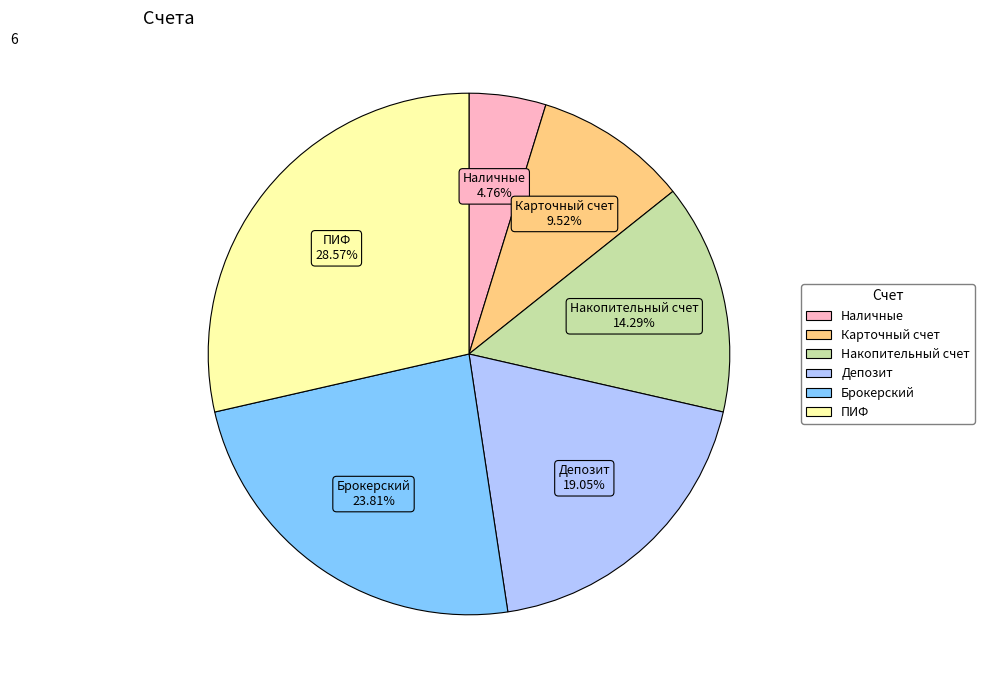

To the nearest percent, what percentage of the pie is Карточный счет?

10%